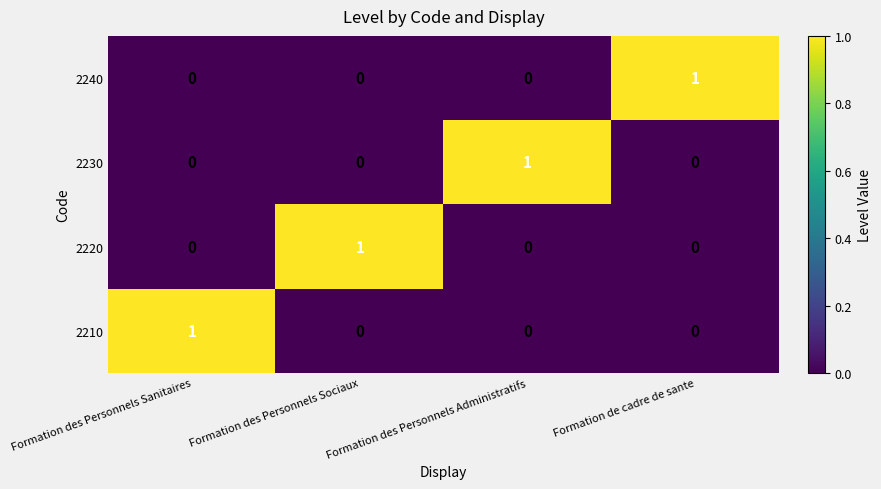

At which label does 2210 reach its peak?

Formation des Personnels Sanitaires